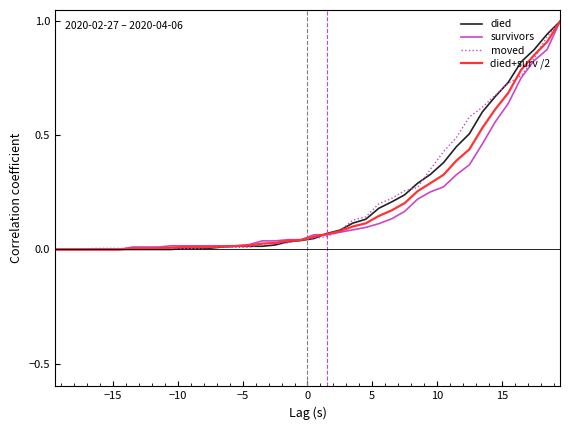

What is the highest value of the moved series?

1.0